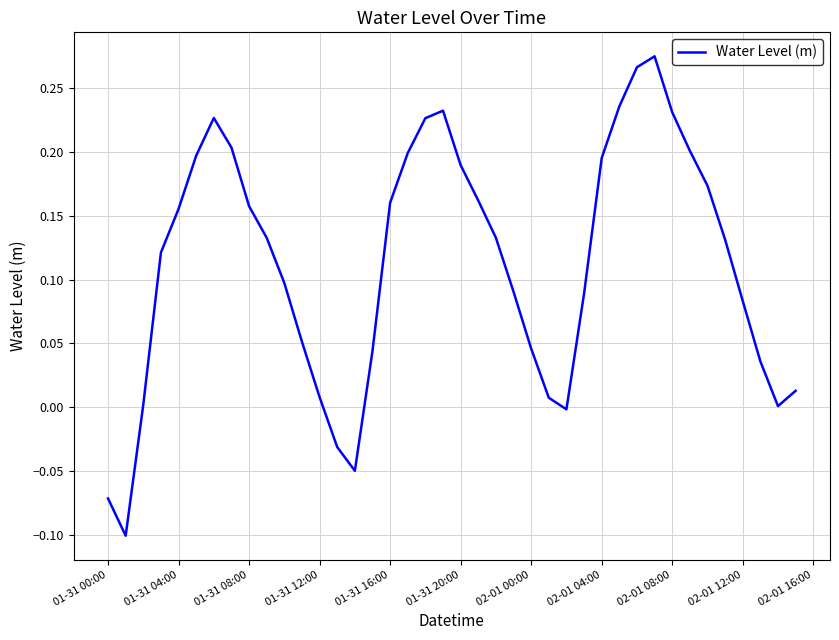

What is the difference between the maximum and minimum values?

0.4